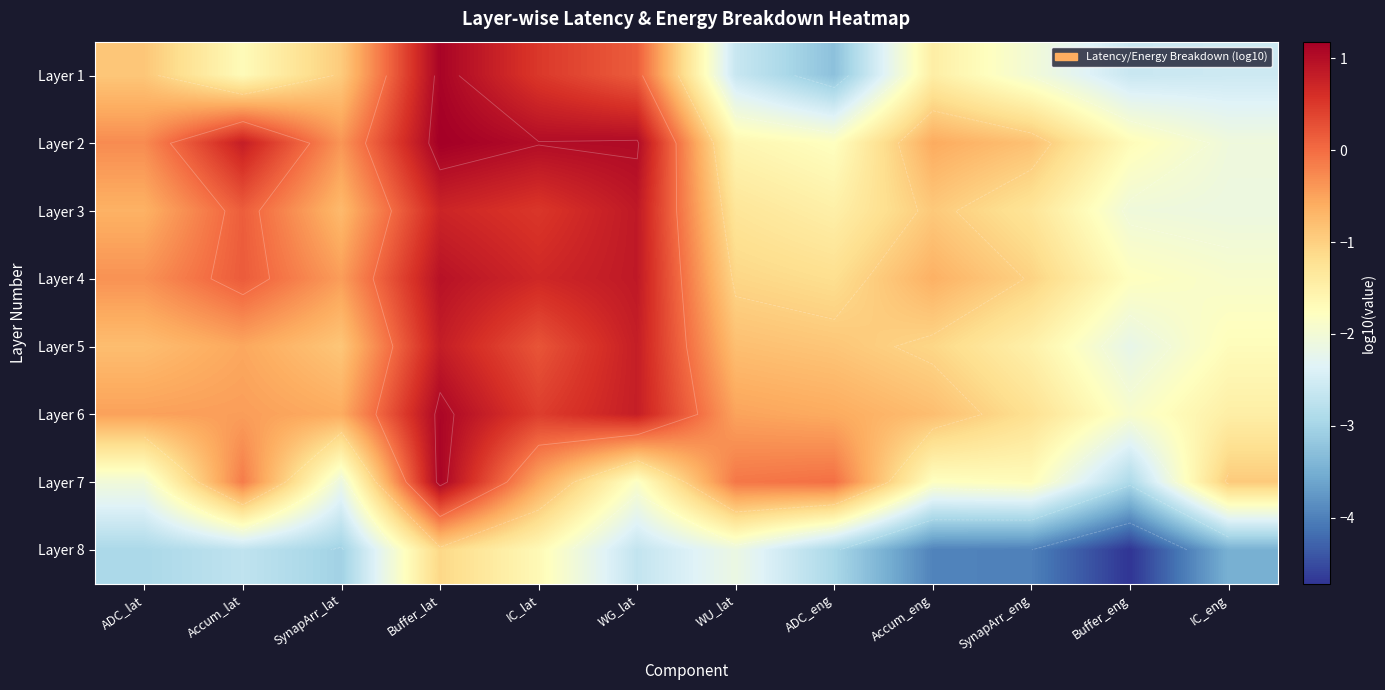

What is the highest value of the Layer 8 series?

-1.1